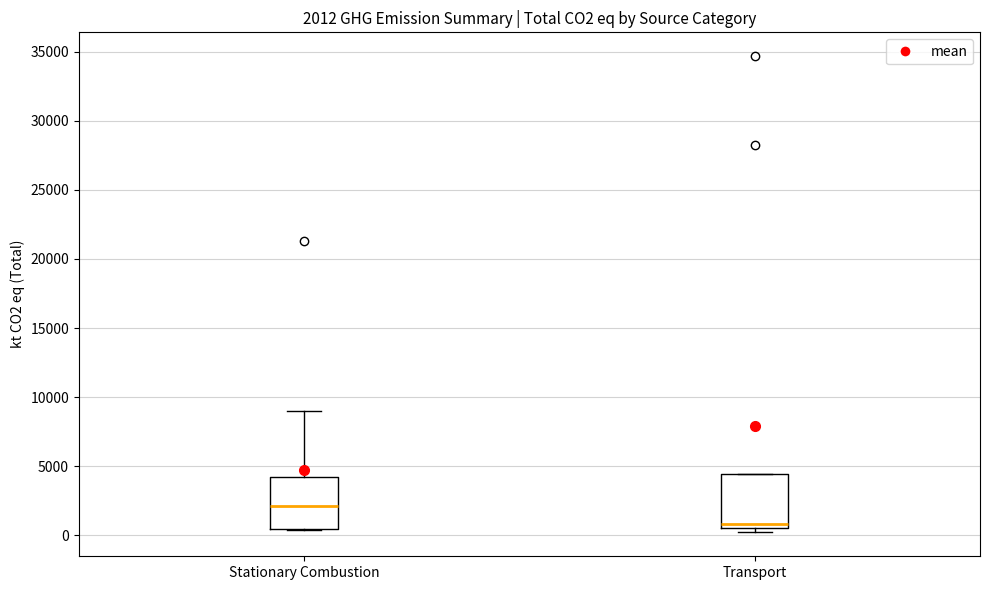

Which box has the lowest median line?

Transport